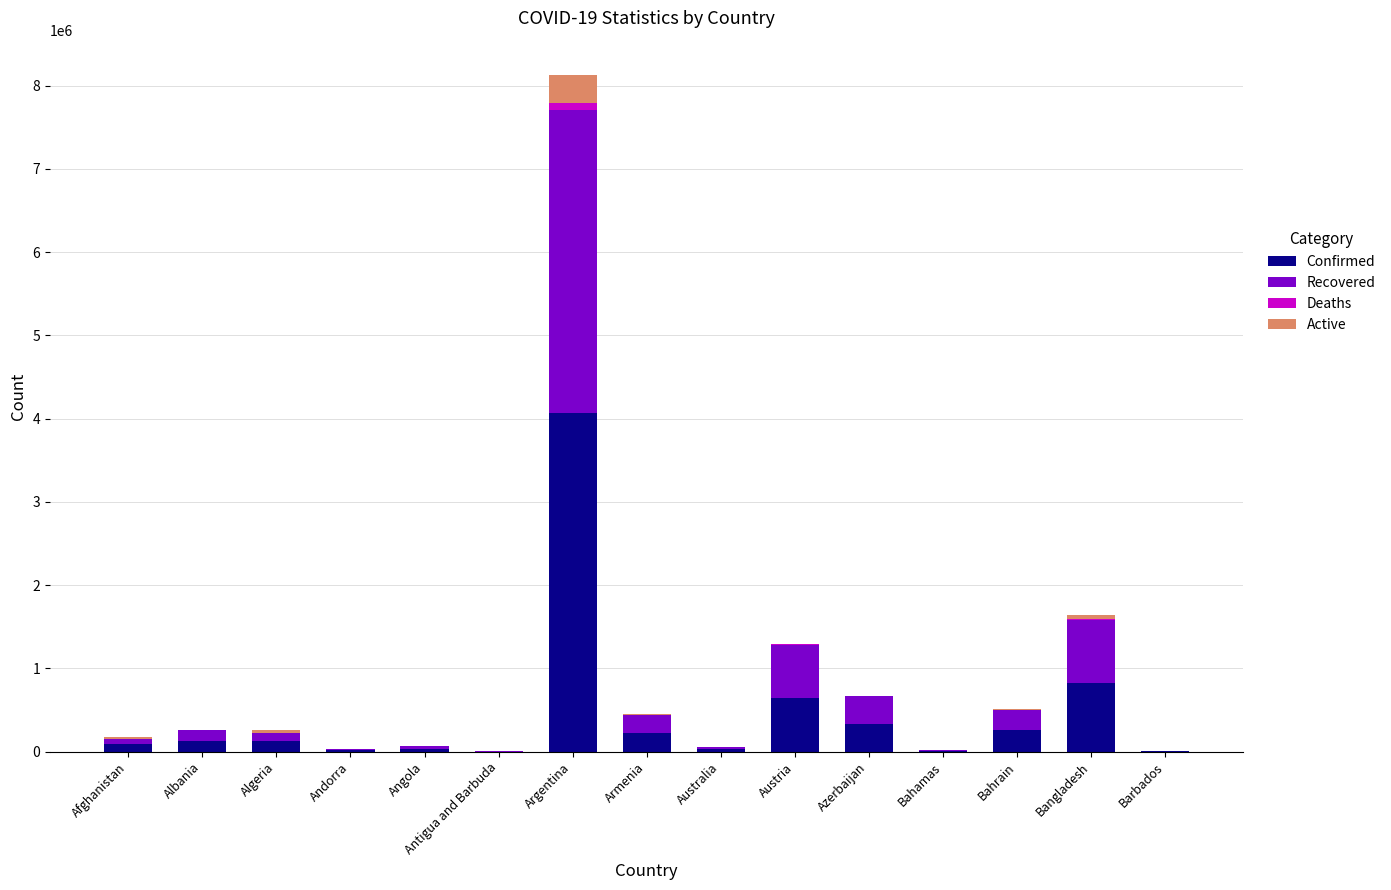

The value of Confirmed at Austria is 274671. True or false?

False